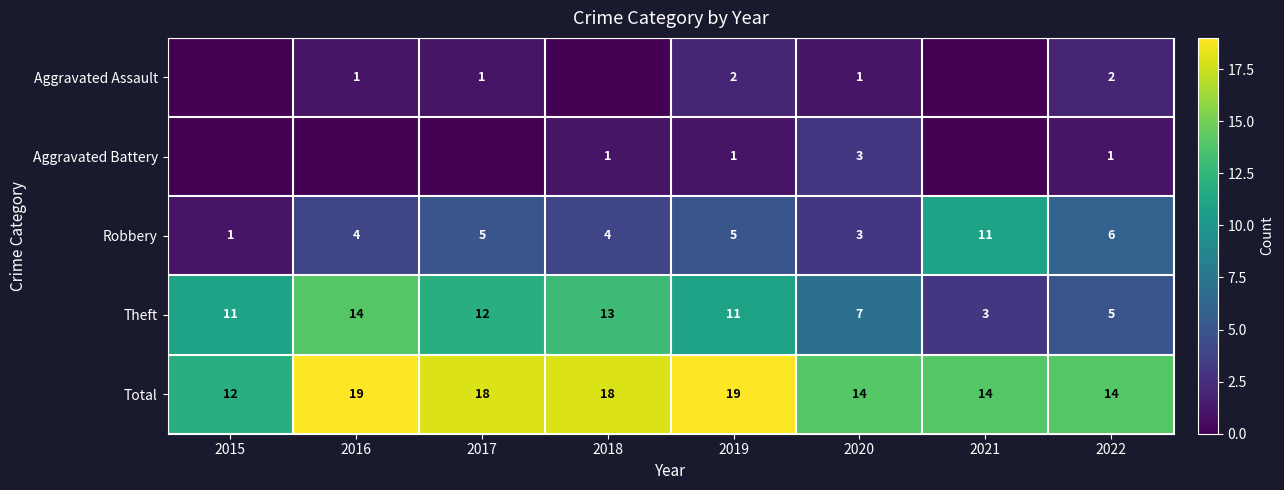

Which series has the largest total across all categories?

Total